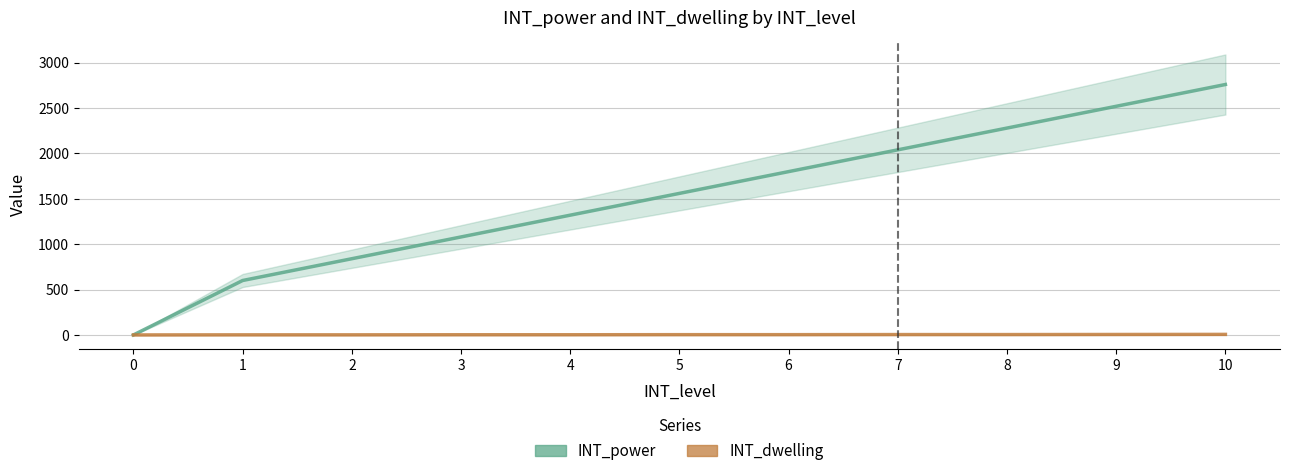

What is the sum of the INT_power values at 5 and 4?

2880